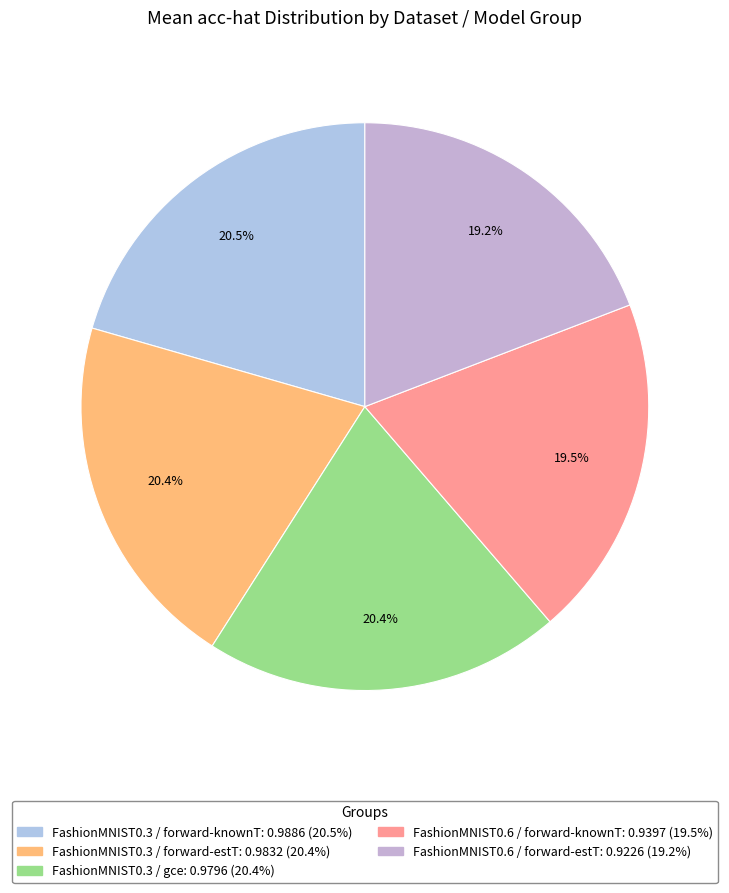

How many segments does this pie chart have?

5